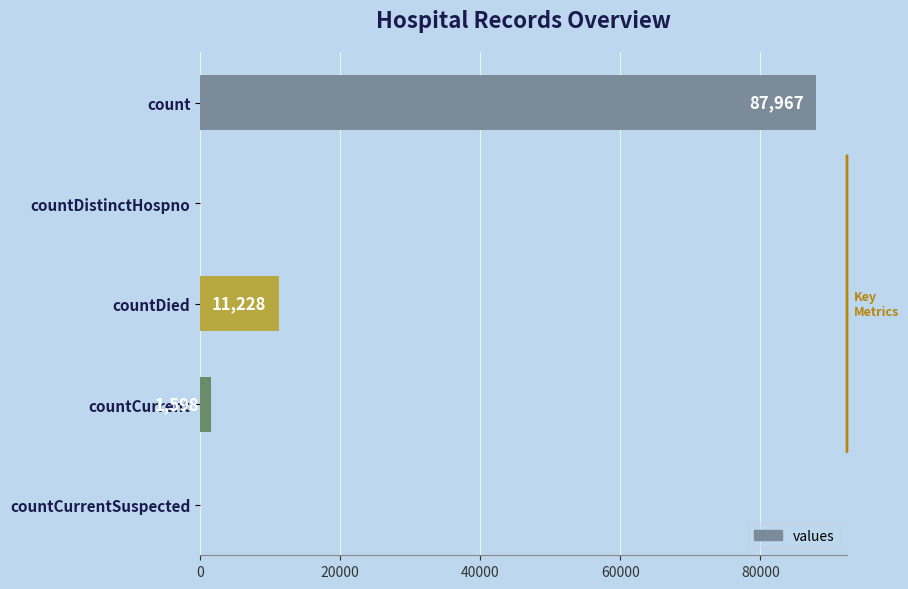

What is the sum of the values at count and countCurrent?

89565